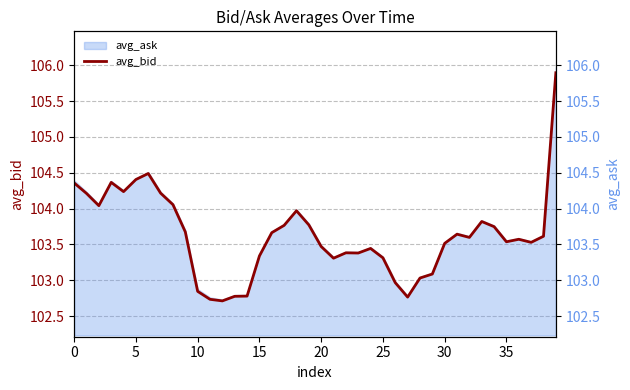

At which category does the chart reach its peak across all series?

39